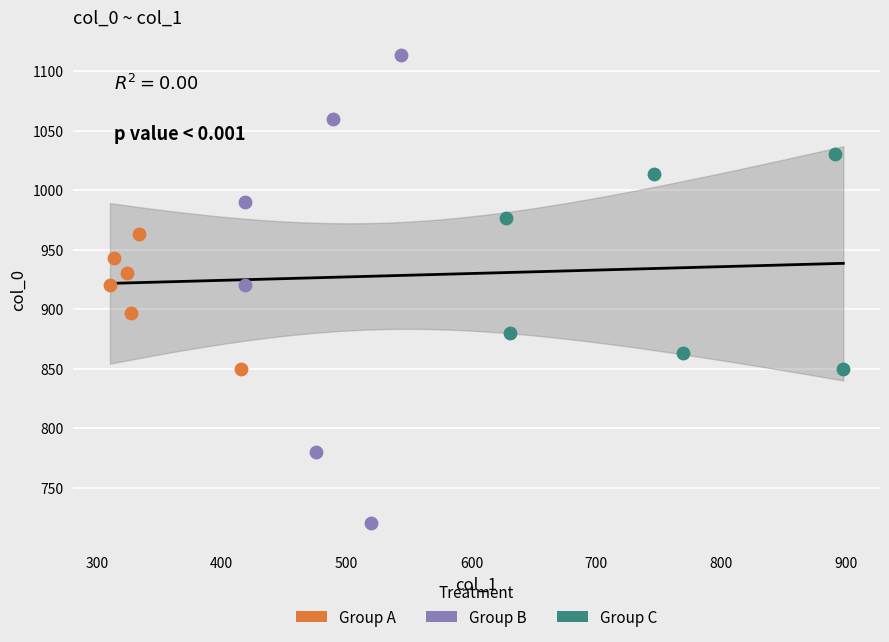

Which series has the widest spread of Y values?

Group B